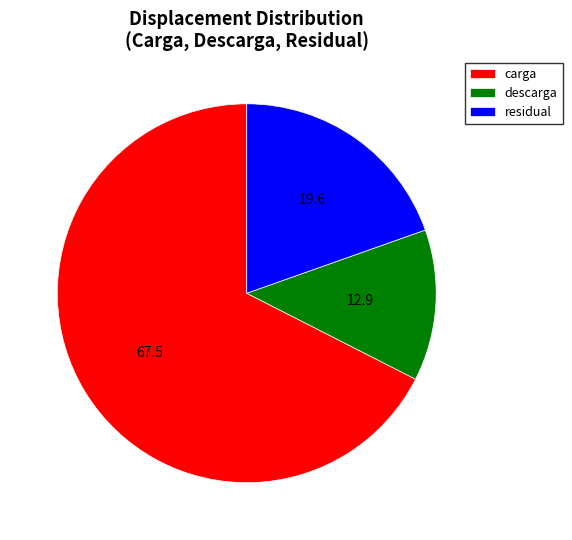

Is there any slice that represents more than half of the pie?

Yes